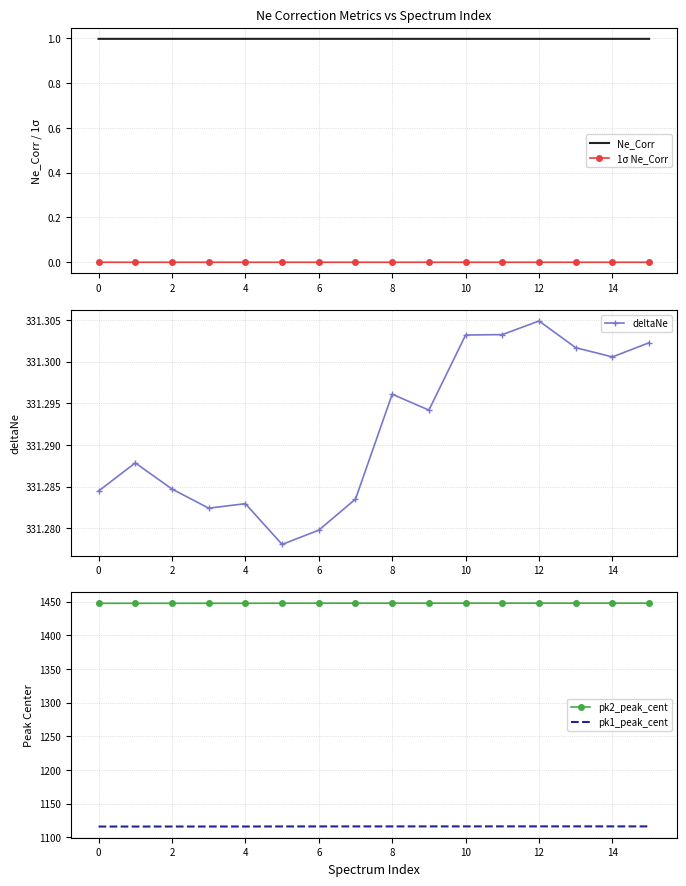

Reading left to right, extract all data points from this chart.

Ne_Corr: 1.0	1.0	1.0	1.0	1.0	1.0	1.0	1.0	1.0	1.0	1.0	1.0	1.0	1.0	1.0	1.0
1σ Ne_Corr: 0.0	0.0	0.0	0.0	0.0	0.0	0.0	0.0	0.0	0.0	0.0	0.0	0.0	0.0	0.0	0.0
deltaNe: 331.3	331.3	331.3	331.3	331.3	331.3	331.3	331.3	331.3	331.3	331.3	331.3	331.3	331.3	331.3	331.3
pk2_peak_cent: 1447.4	1447.4	1447.4	1447.4	1447.5	1447.5	1447.6	1447.6	1447.6	1447.6	1447.6	1447.7	1447.7	1447.7	1447.6	1447.6
pk1_peak_cent: 1116.1	1116.1	1116.1	1116.2	1116.2	1116.2	1116.3	1116.3	1116.3	1116.3	1116.3	1116.4	1116.4	1116.4	1116.3	1116.3